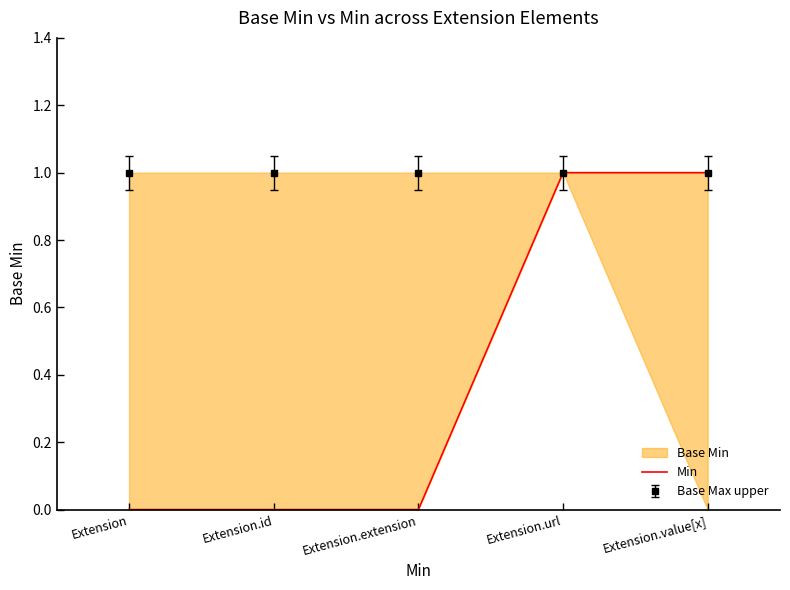

Where is the data nearest to the value 0?

Extension